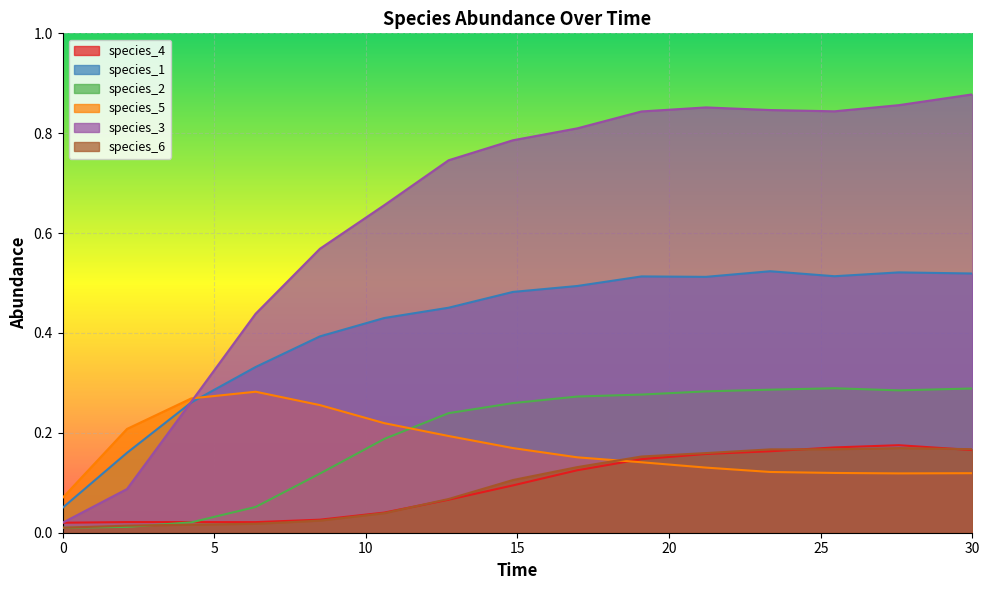

True or false: species_5 and species_4 cross at least once.

True